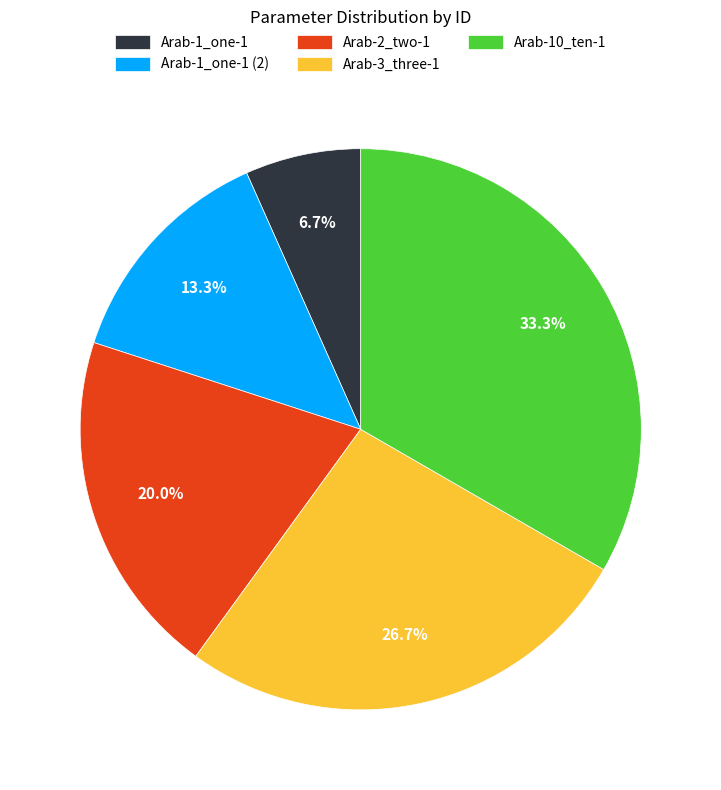

Which category has the smallest portion of the pie?

Arab-1_one-1